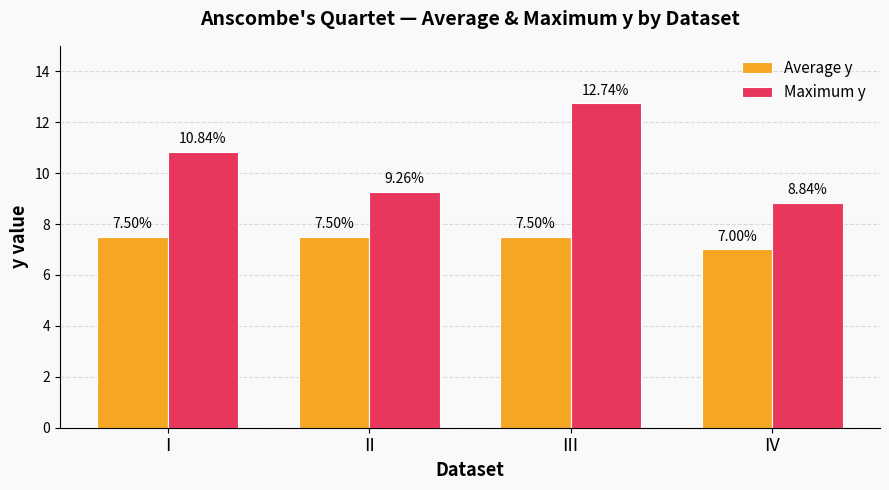

Reading left to right, list all the values displayed in this chart.

Average y: 7.5	7.5	7.5	7.0
Maximum y: 10.8	9.3	12.7	8.8